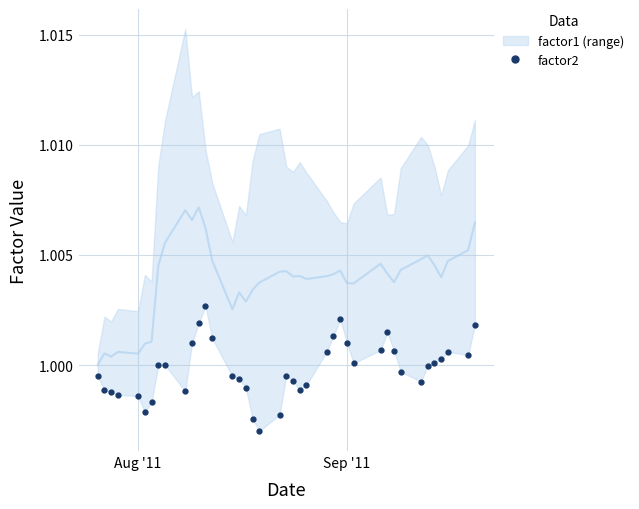

What is the smallest value displayed?

1.0